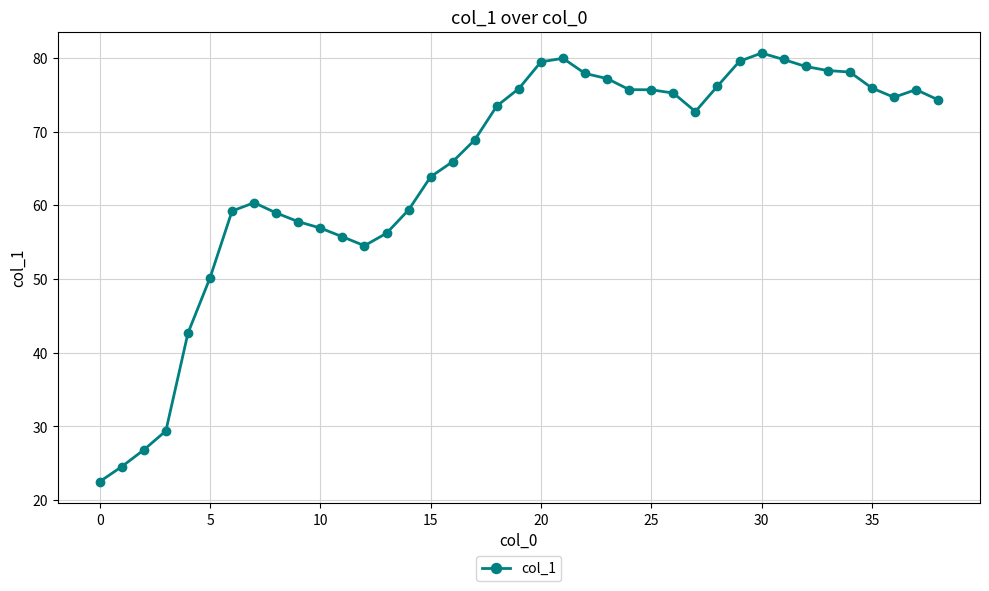

What is the smallest value displayed?

22.5